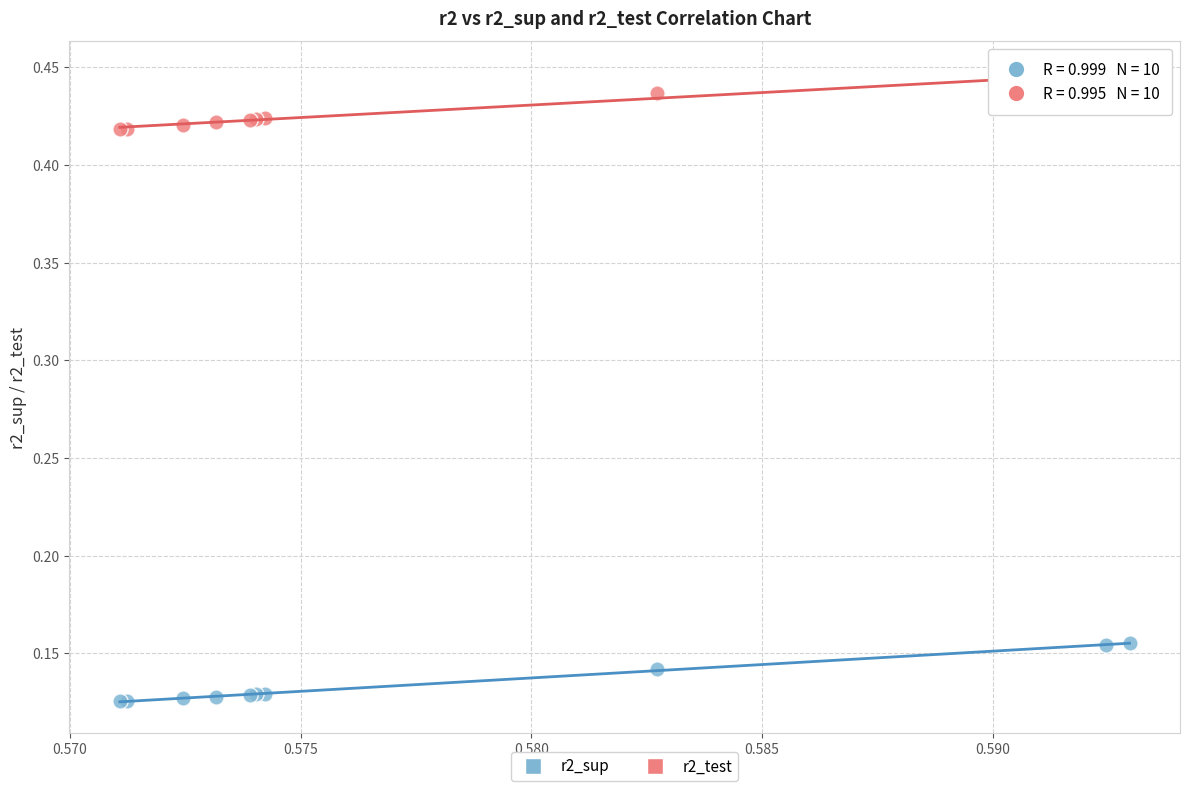

Which series has the largest Y range (max minus min)?

r2_sup